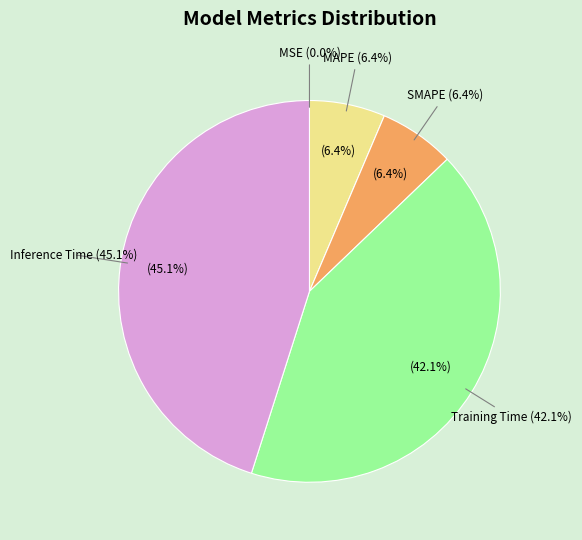

Does Training Time represent more than half of the total?

No